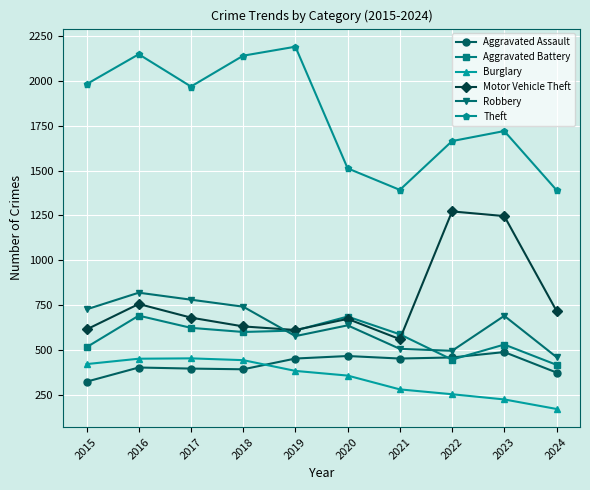

At which category is the sum across all series the highest?

2016